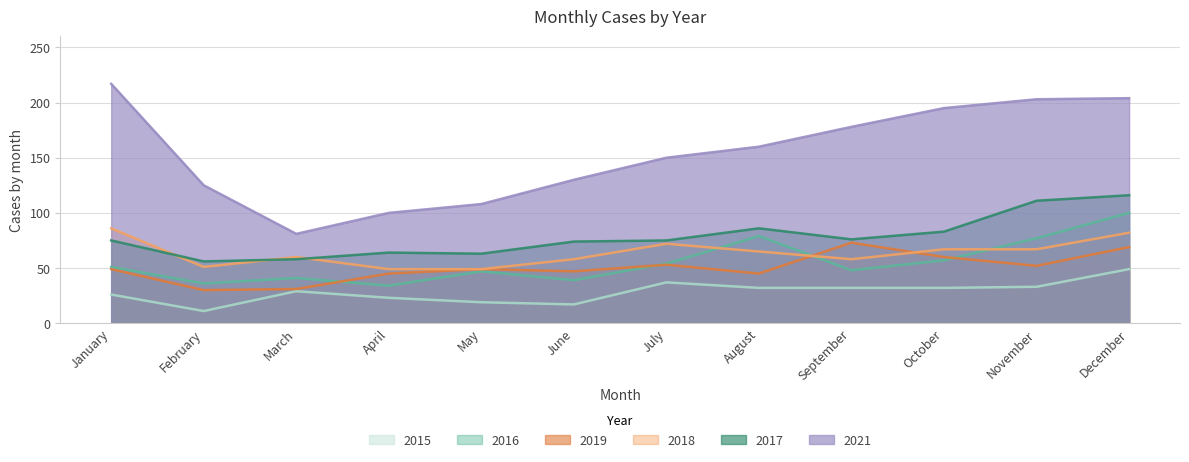

At June, list the series in order from smallest to largest.

2015, 2016, 2019, 2018, 2017, 2021